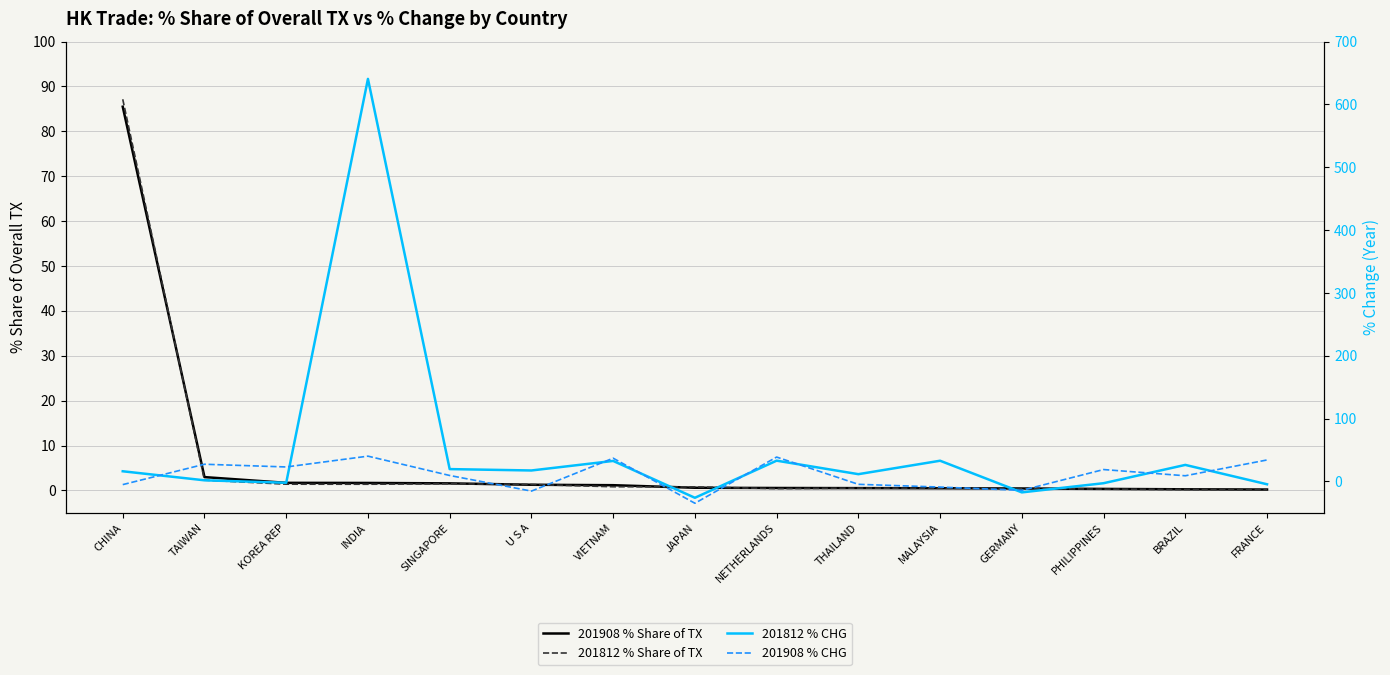

How many negative values does the 201908 % CHG series have?

6